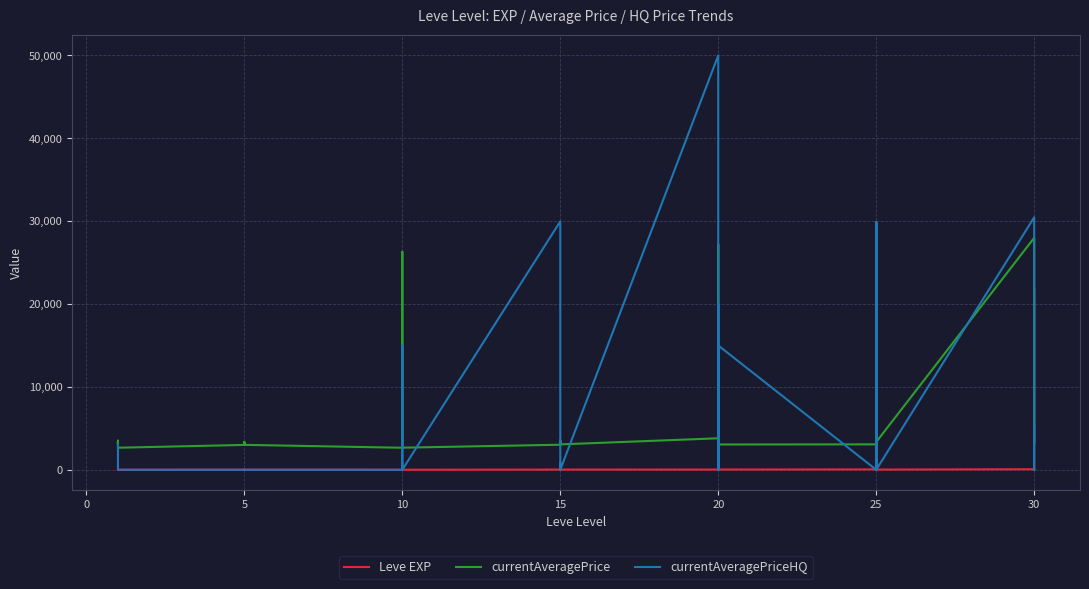

How many lines are shown in the chart?

3